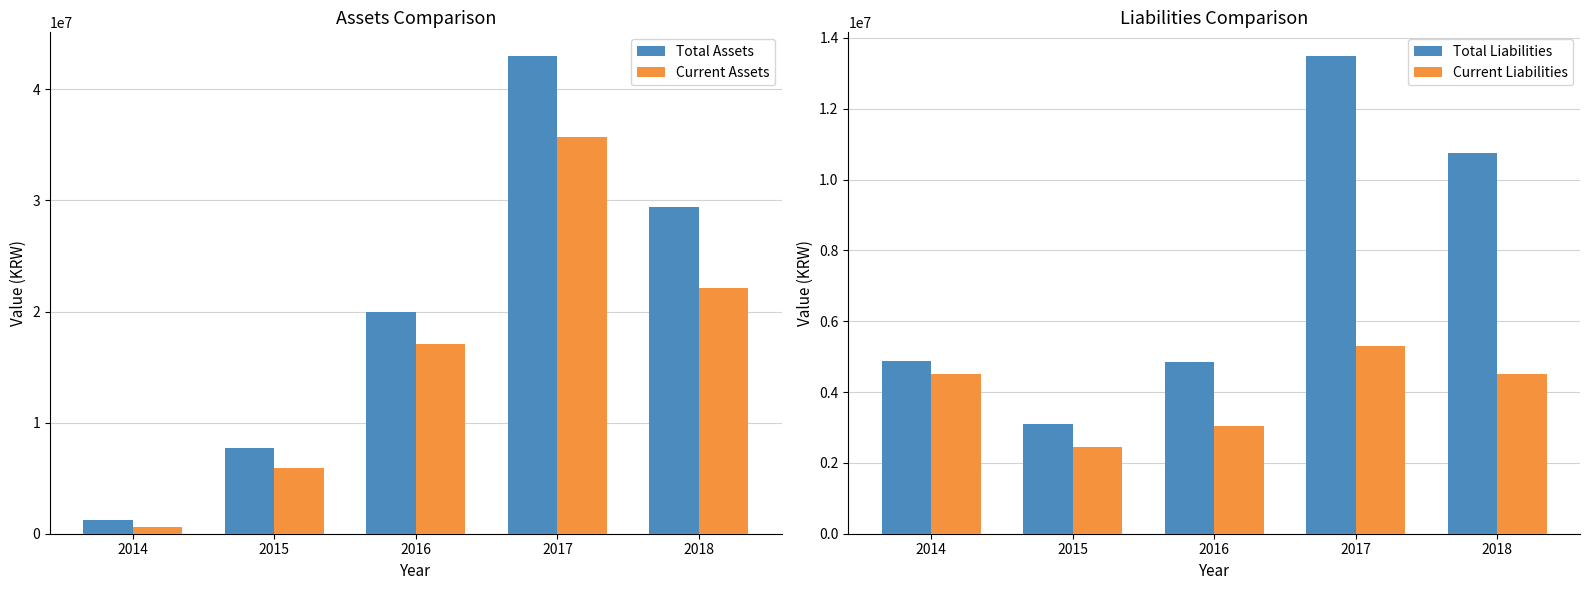

What is the sum of the Current Assets values at 2014 and 2018?

22792868